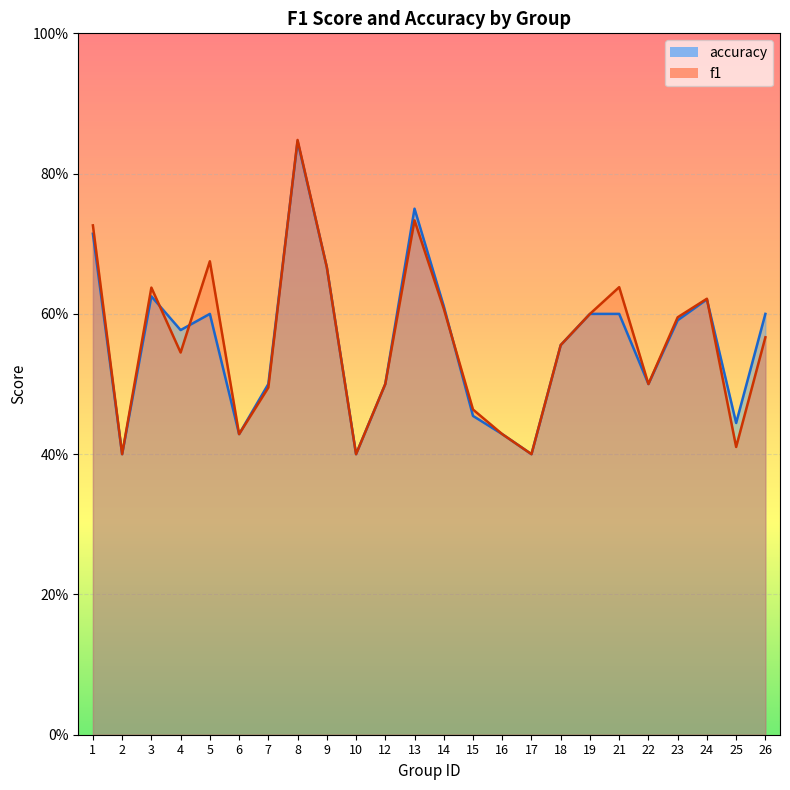

Rank the series by their average value, from highest to lowest.

f1, accuracy